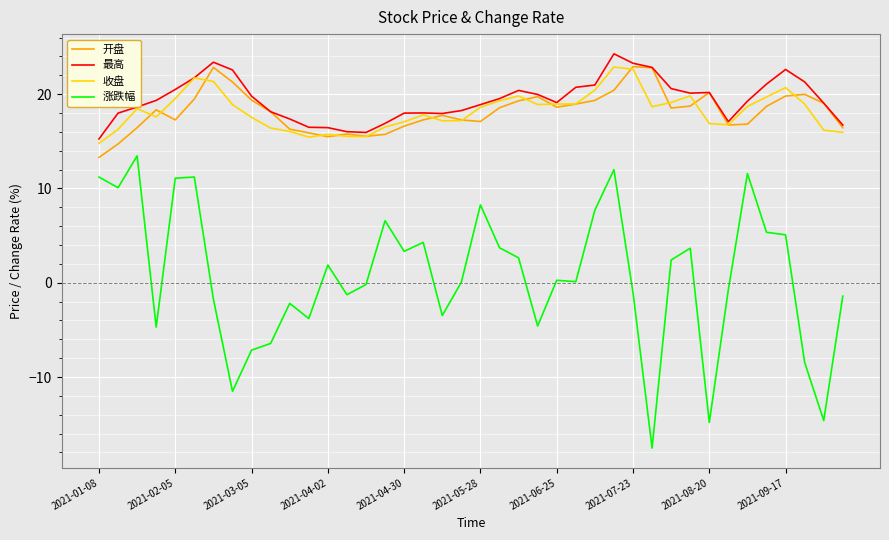

True or false: 收盘 has more than 2 interior local peaks.

True